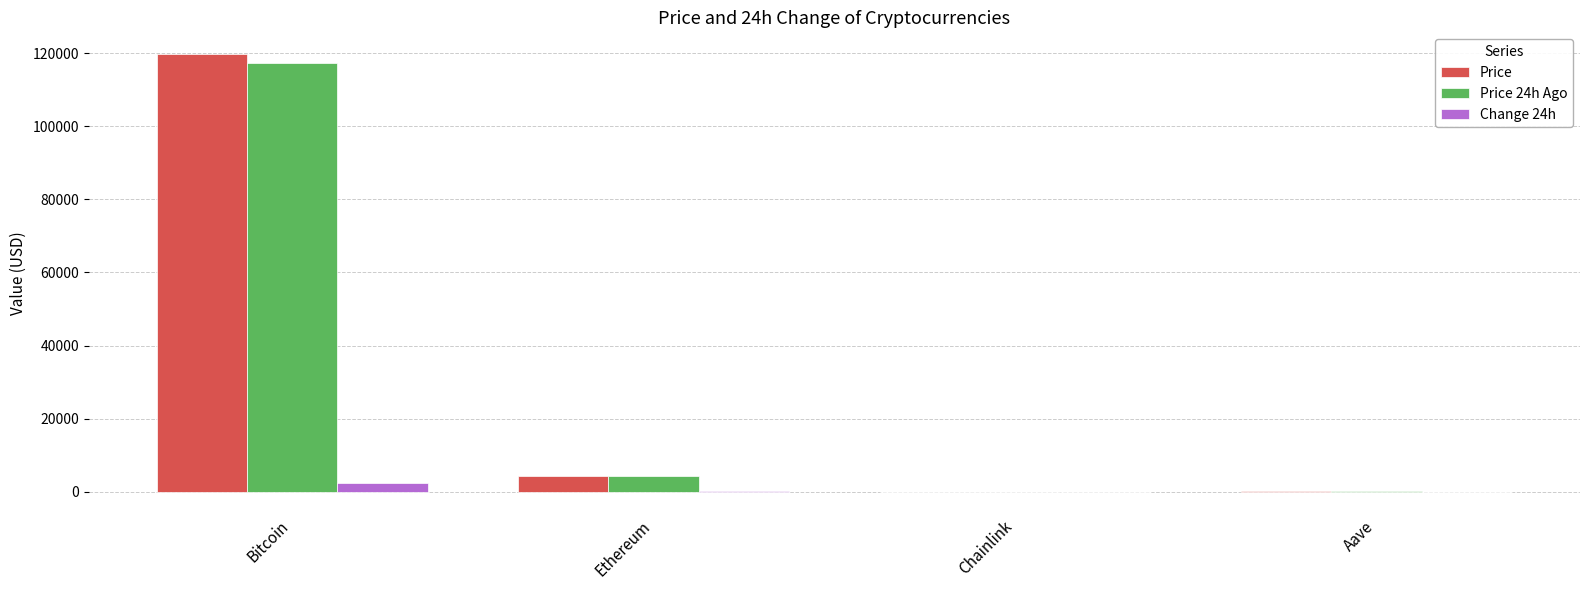

Count the number of categories in the chart.

4